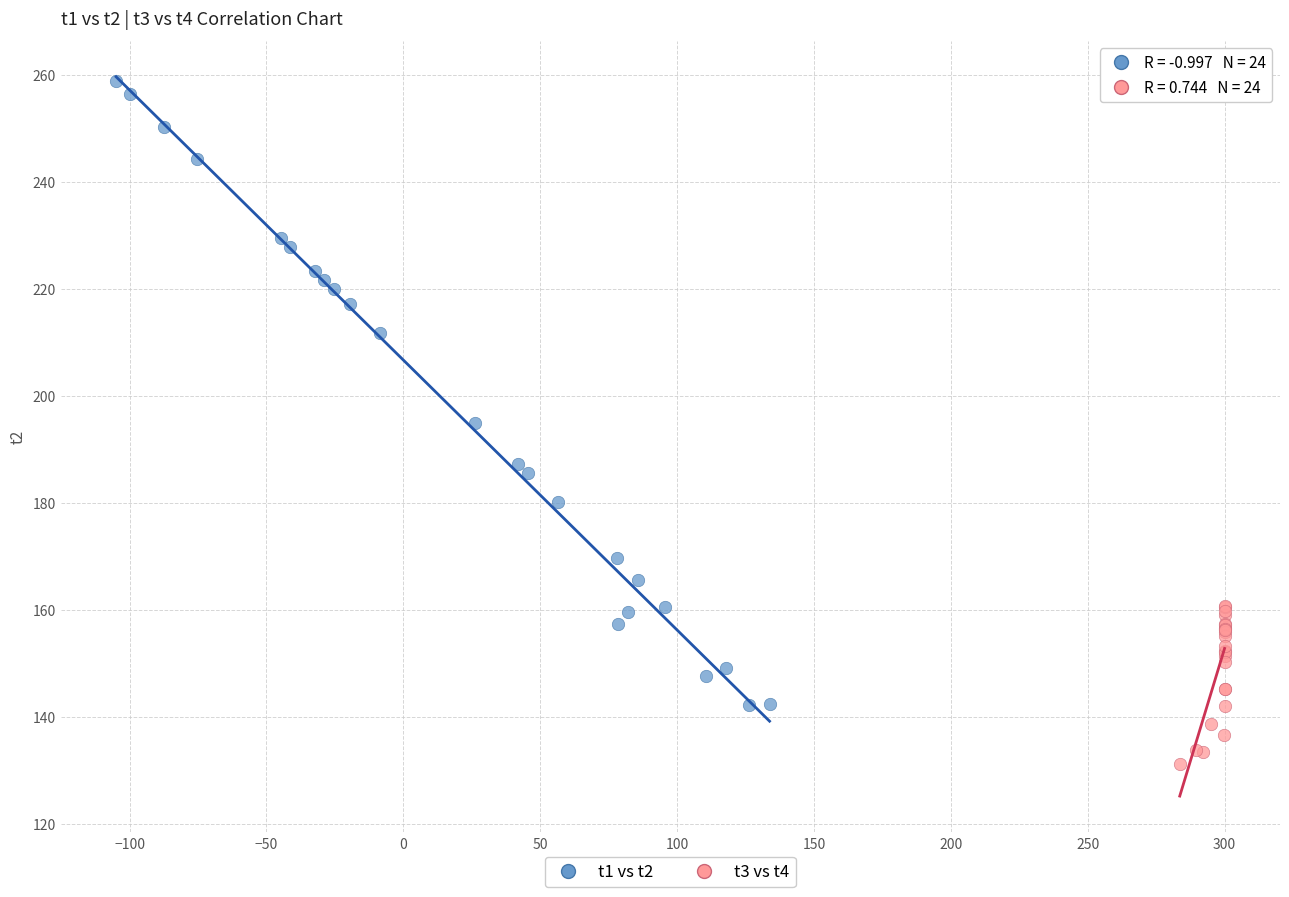

Which series contains the highest Y value?

t1 vs t2